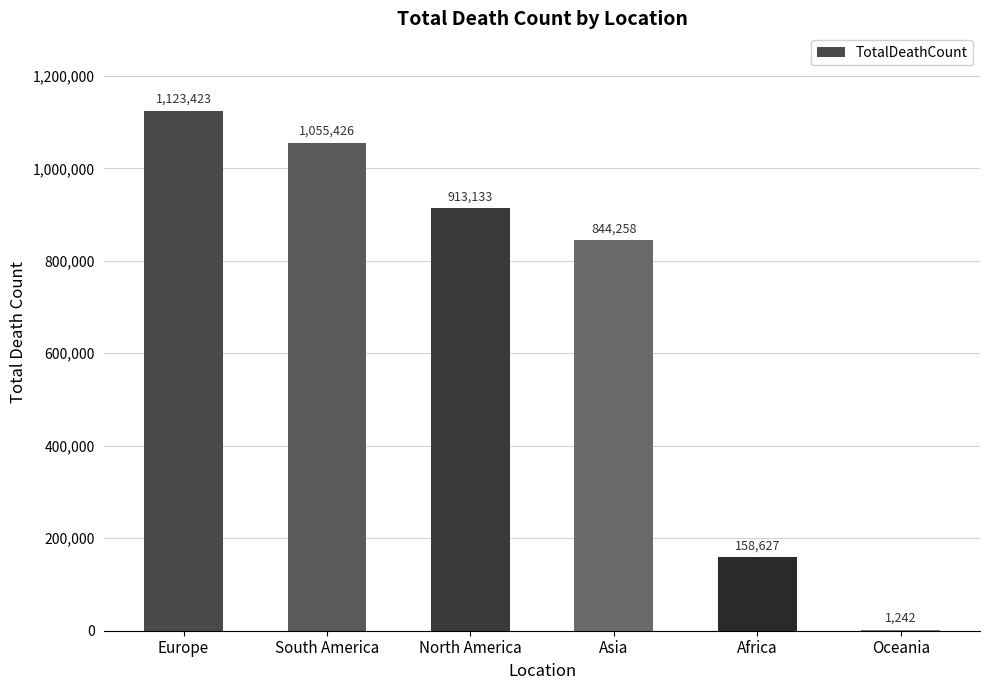

How many data points does each series have?

6